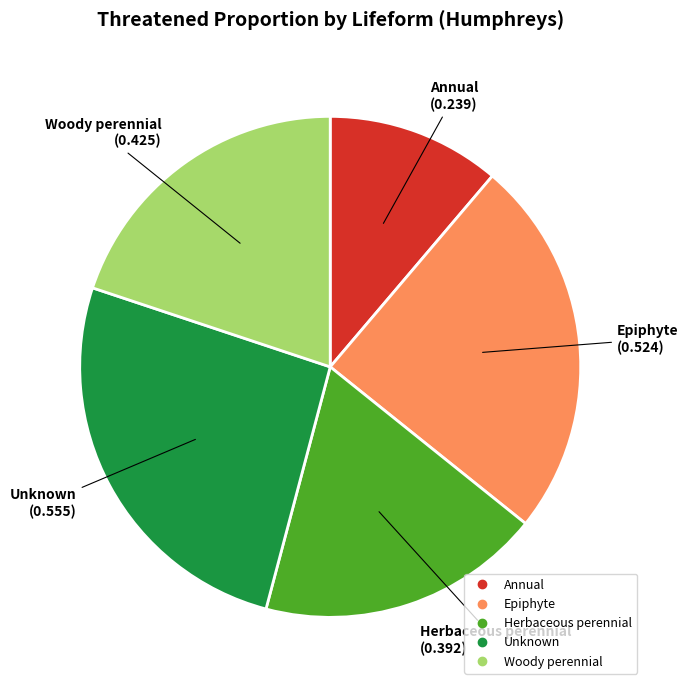

Does Epiphyte represent more than half of the total?

No